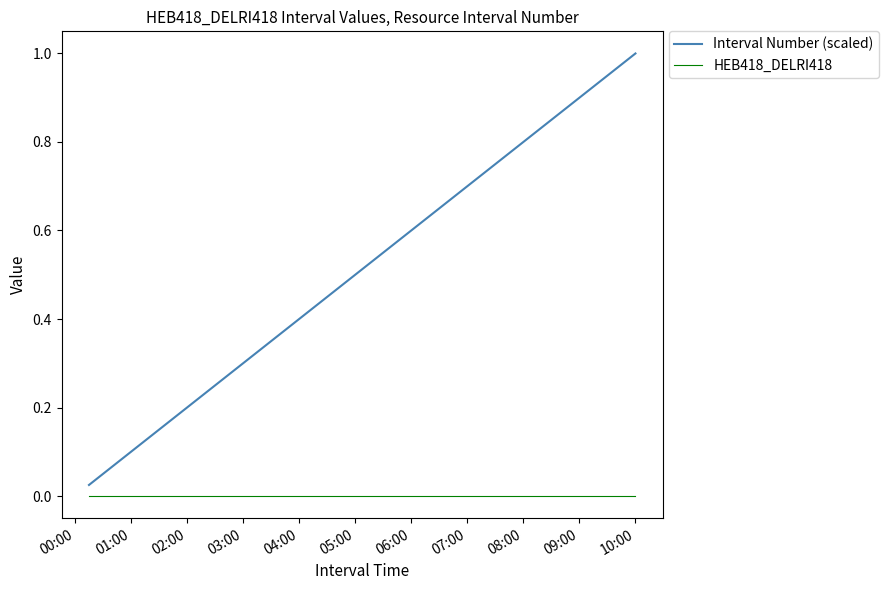

List the series in order of their overall mean, lowest first.

HEB418_DELRI418, Interval Number (scaled)